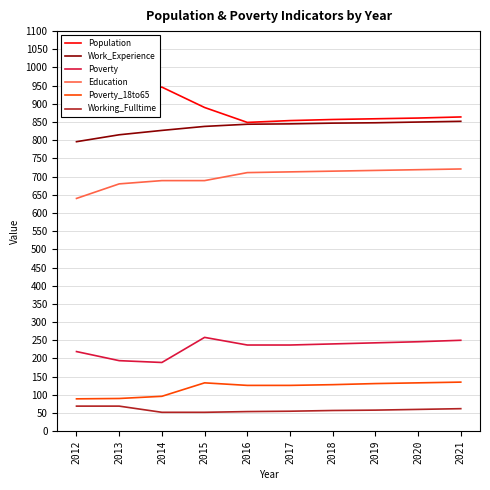

What value does the Poverty series have at 2018, to the nearest 5?

240